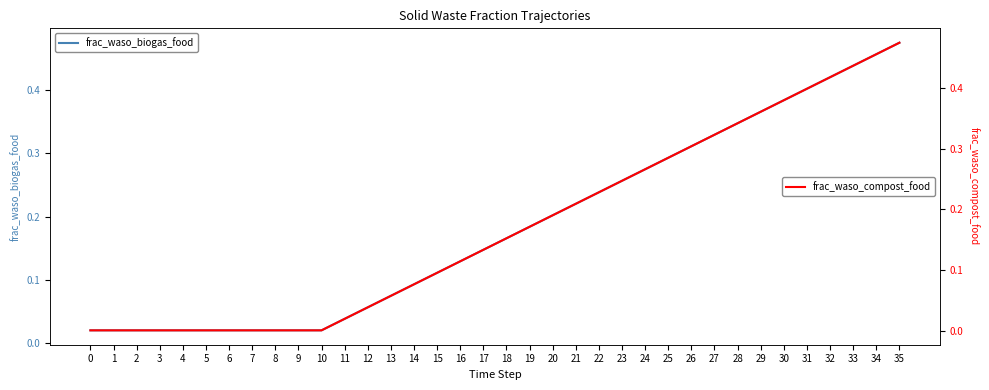

What is the average value of the frac_waso_compost_food series?

0.2